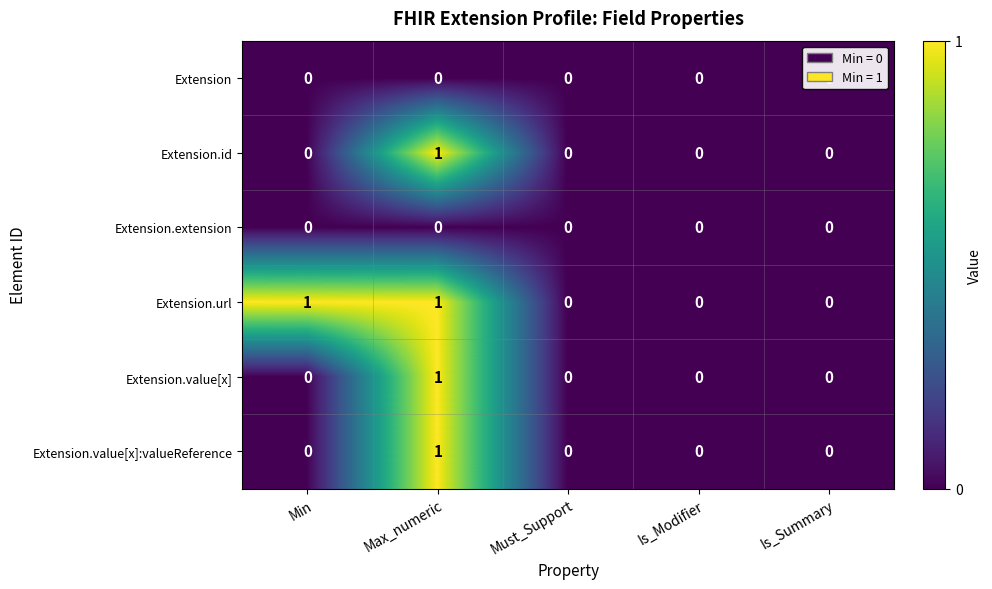

At which label does Extension.value[x]:valueReference reach its peak?

Max_numeric